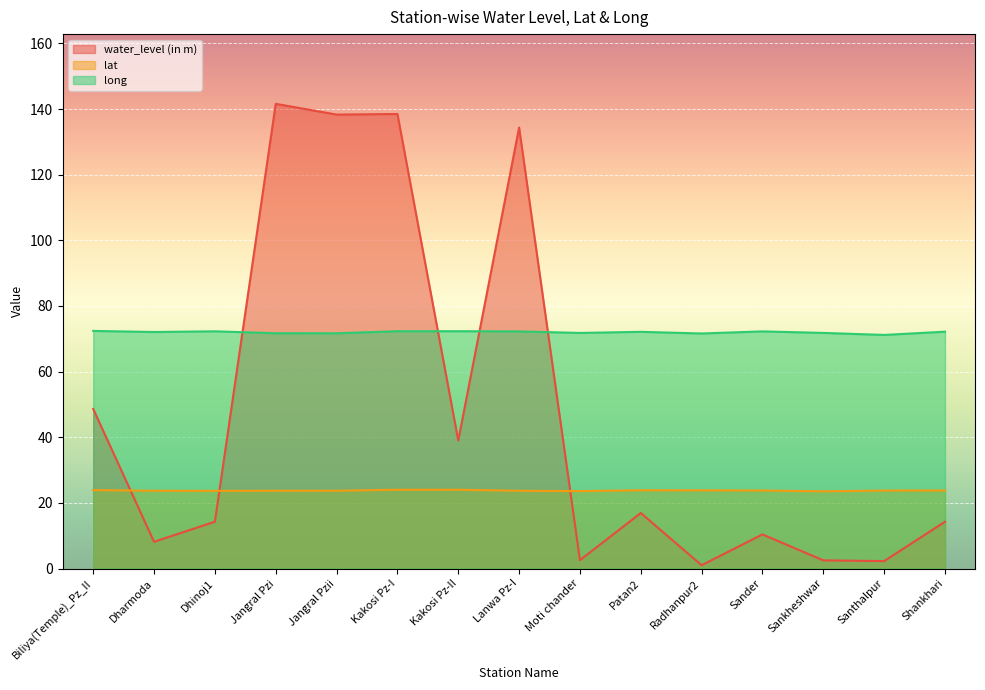

Between Kakosi Pz-I and Moti chander, which is larger?

Kakosi Pz-I